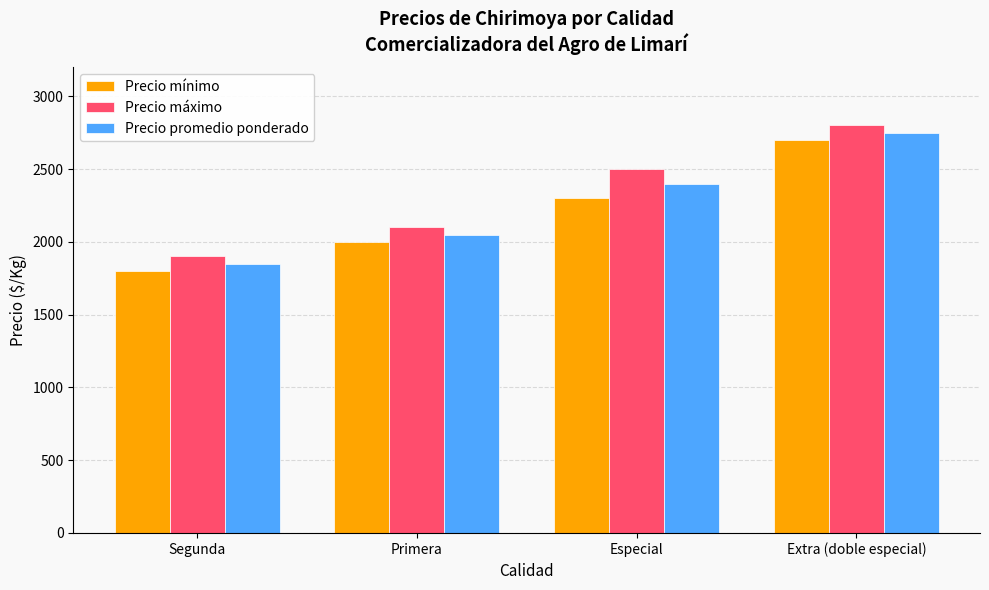

What position from the right is Especial?

2